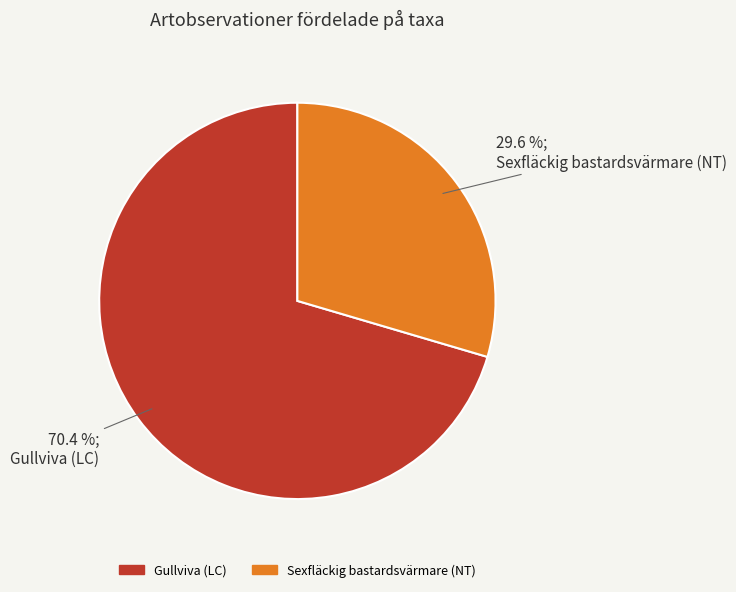

Is there a majority slice in this chart?

Yes